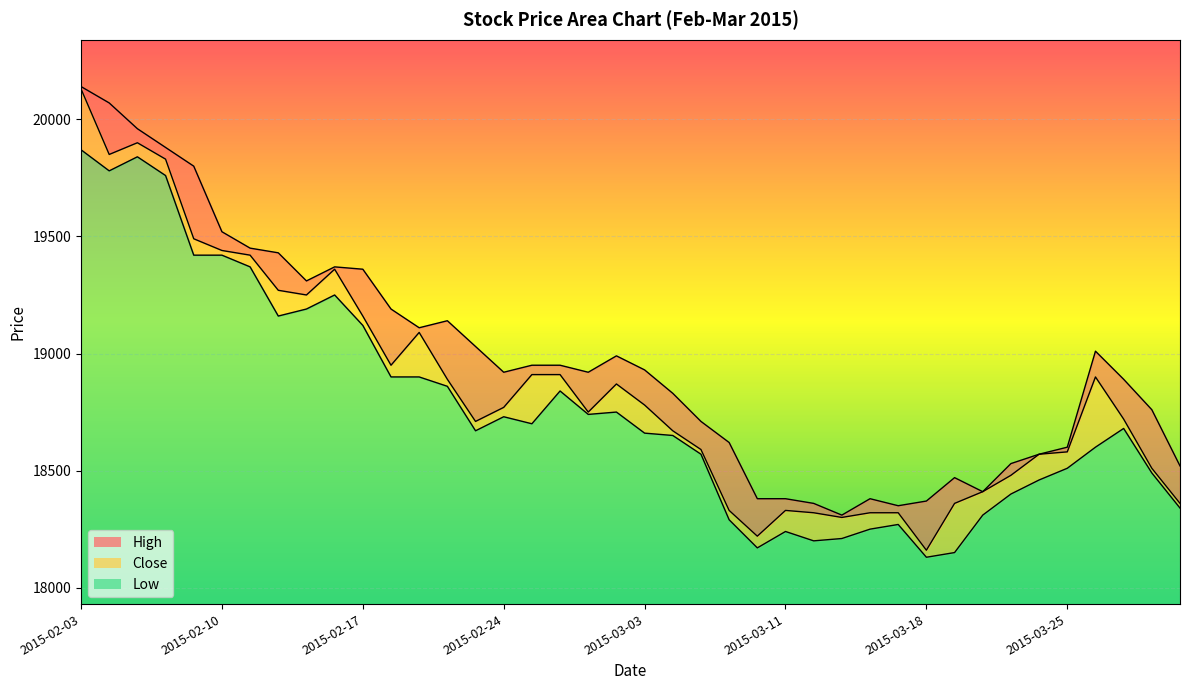

How many series are shown in this chart?

3